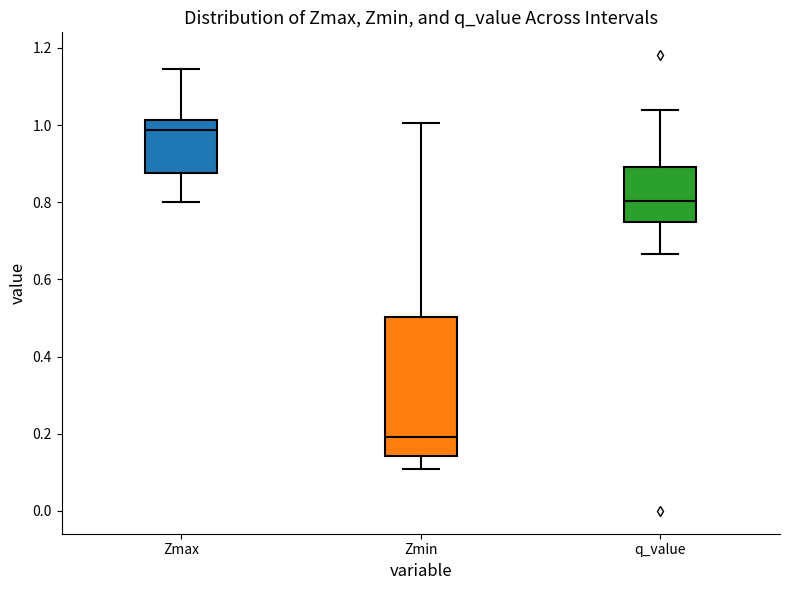

Reading left to right, transcribe this box plot: for each box, give where its median line is, the range the box spans, and where its two whiskers end, as read against the y-axis. The values are not printed on the chart, so give them approximately, as read against the axis.

Zmax: median 0.98, box 0.88 to 1.02, whiskers 0.80 to 1.14
Zmin: median 0.20, box 0.14 to 0.50, whiskers 0.10 to 1.00
q_value: median 0.80, box 0.74 to 0.90, whiskers 0.66 to 1.04